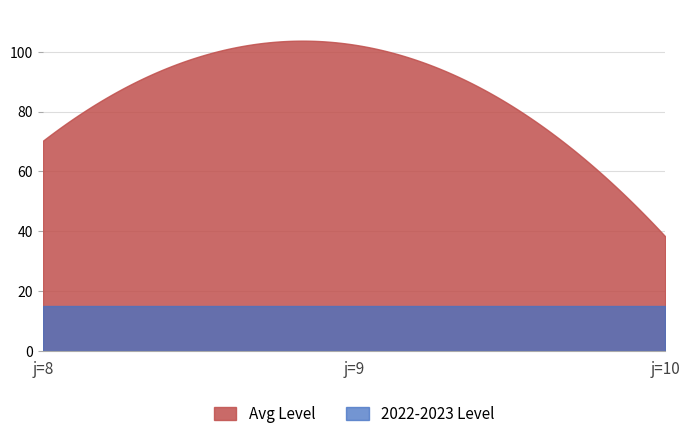

Which series has the widest spread of values?

Avg Level